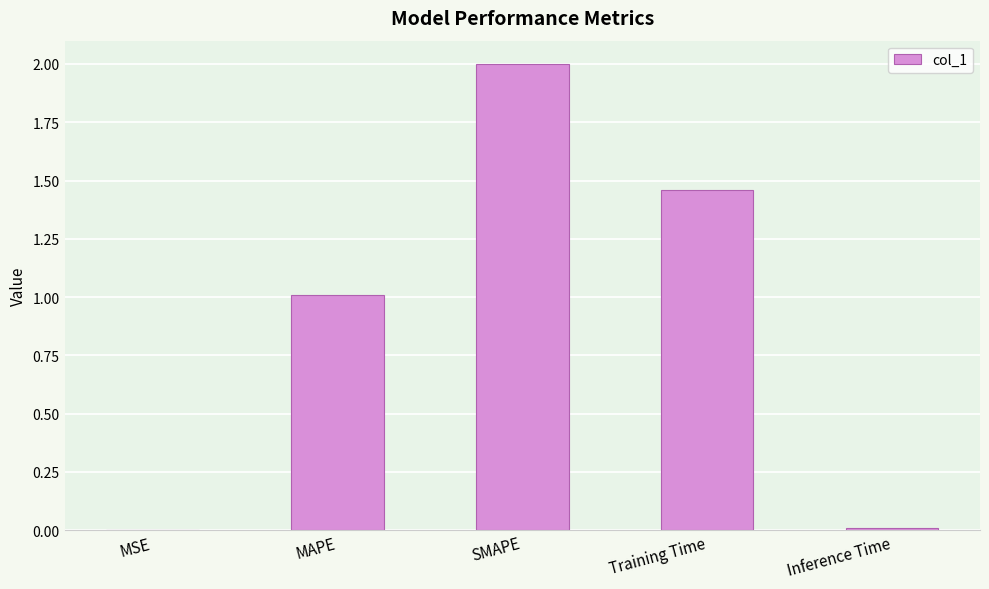

Which category has the highest value across all series?

SMAPE